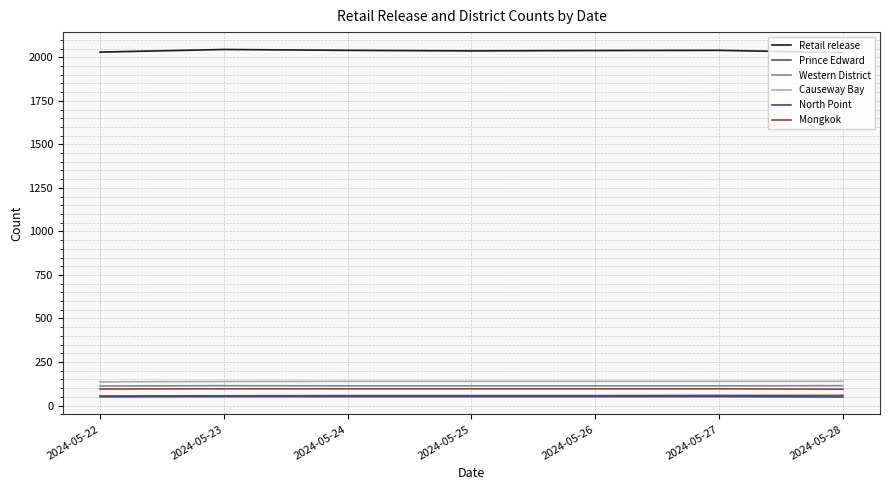

True or false: Retail release and Mongkok cross at least once.

False